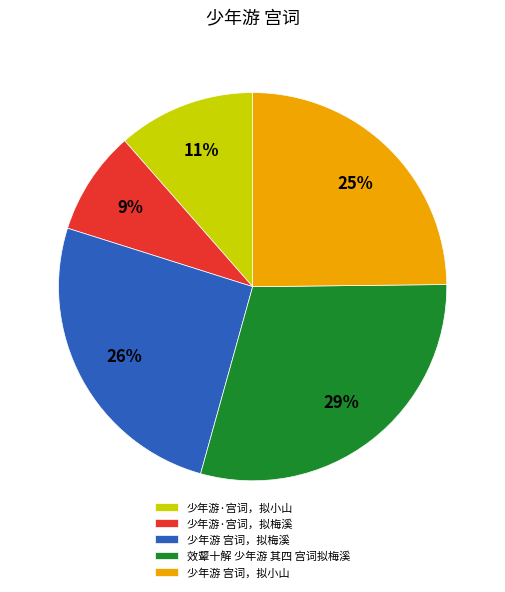

True or false: 少年游 宫词，拟小山 accounts for 18% of the total.

False